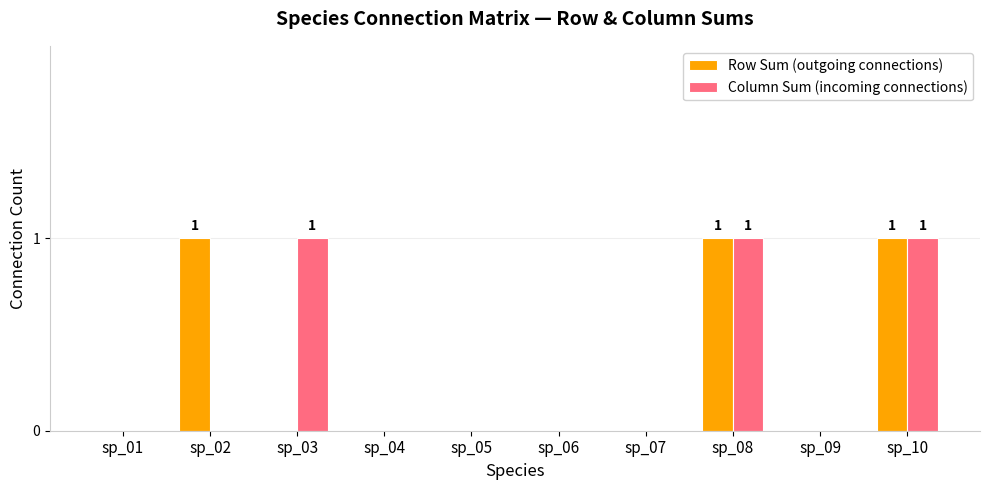

What is the maximum value shown in the chart?

1